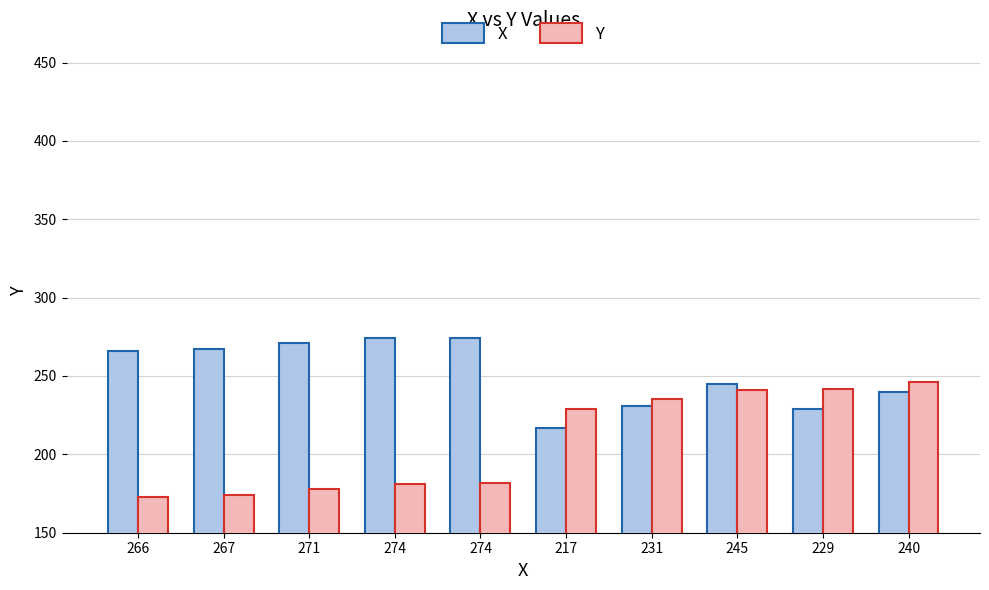

What are all the series names shown in the legend?

X, Y